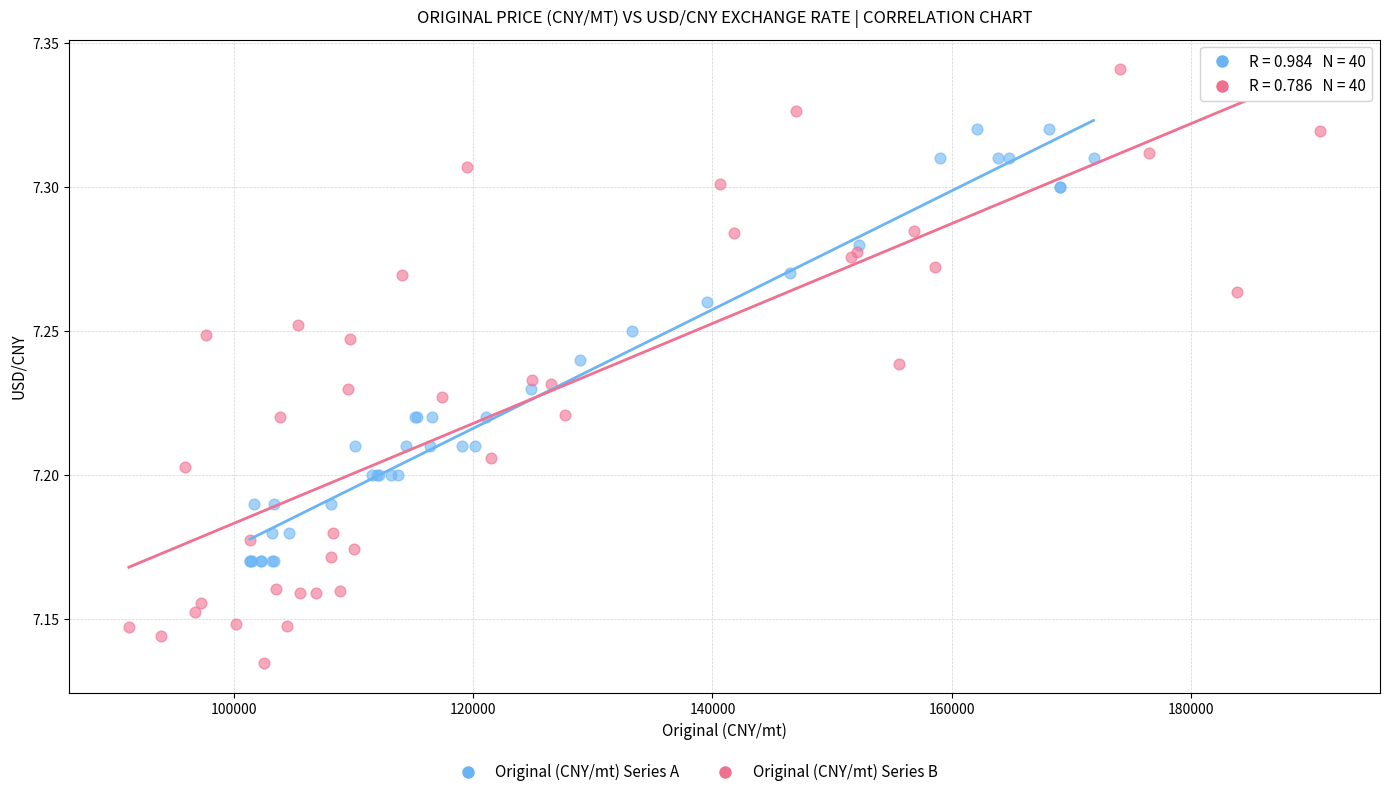

Which series contains the lowest Y value?

Original (CNY/mt) Series B